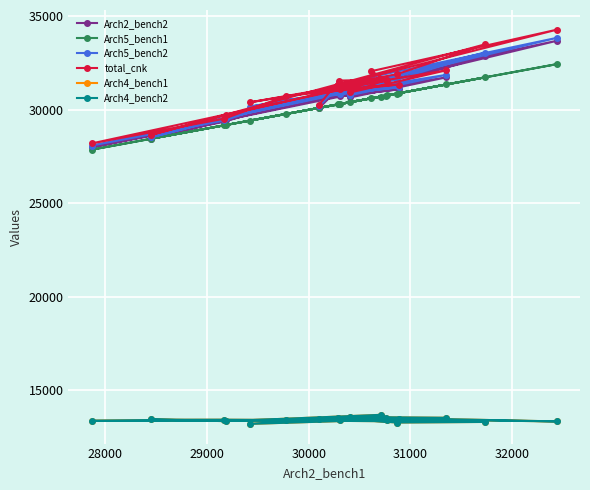

Is the value of total_cnk at 9 greater than the value of Arch4_bench1 at 11?

Yes